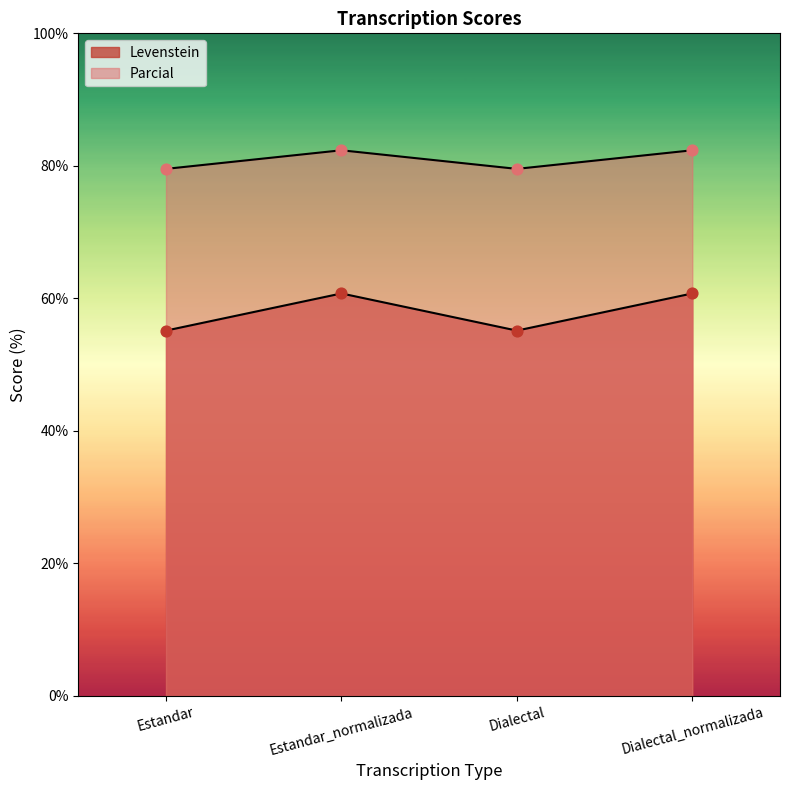

Which series reaches the maximum Y coordinate?

Parcial